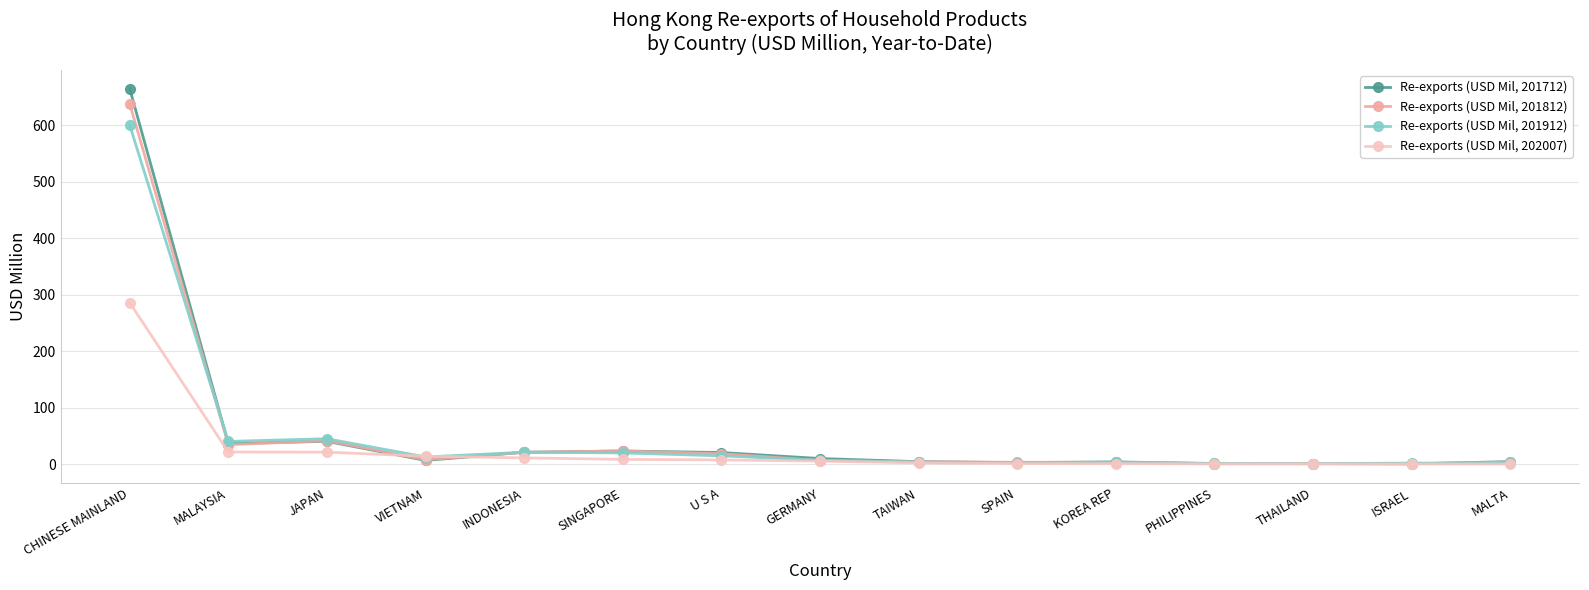

The value of Re-exports (USD Mil, 201812) at ISRAEL is 0.9. True or false?

True